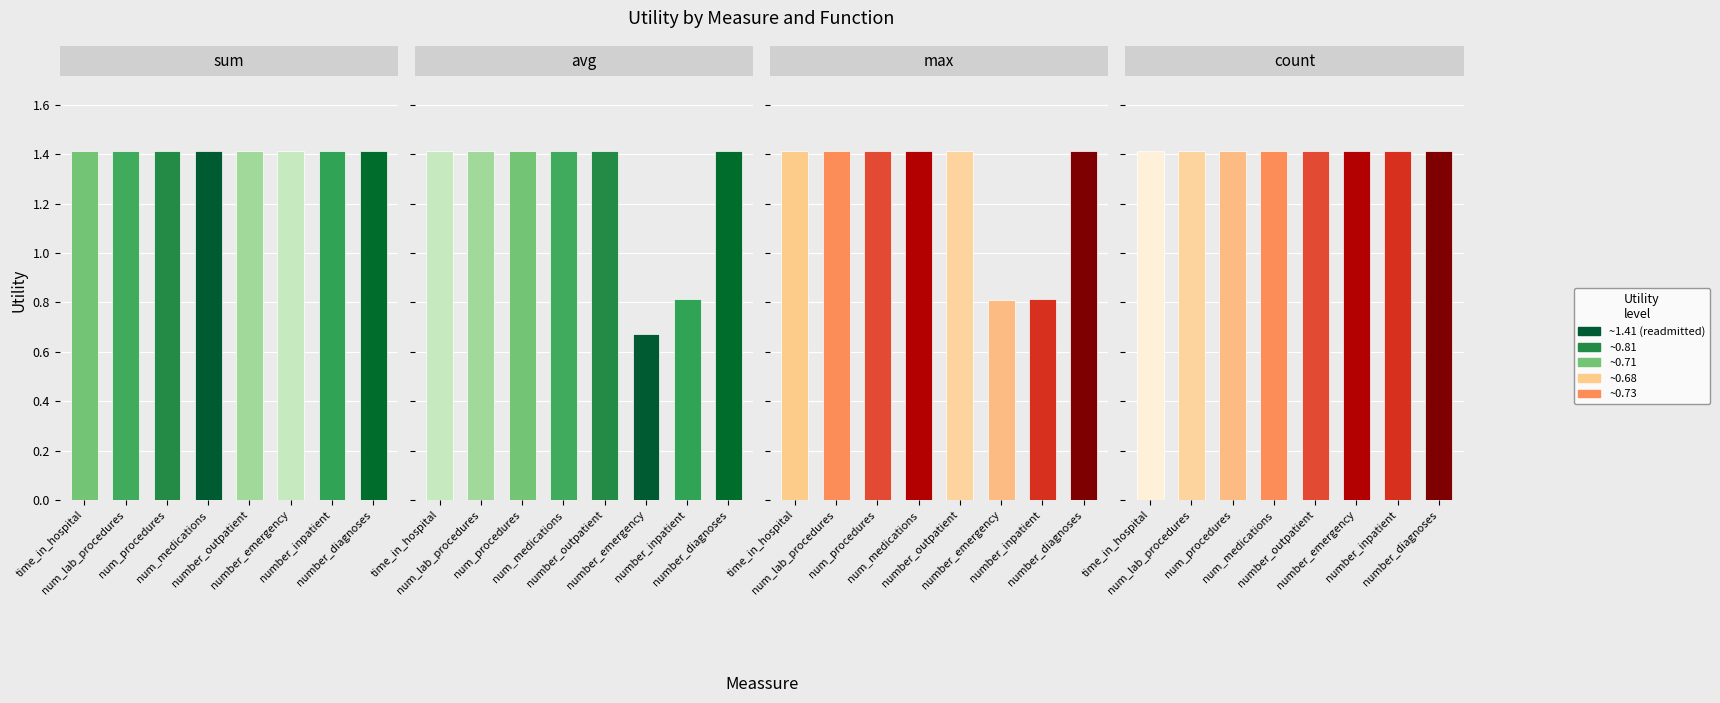

The count series shows 1.4 at number_outpatient. True or false?

True